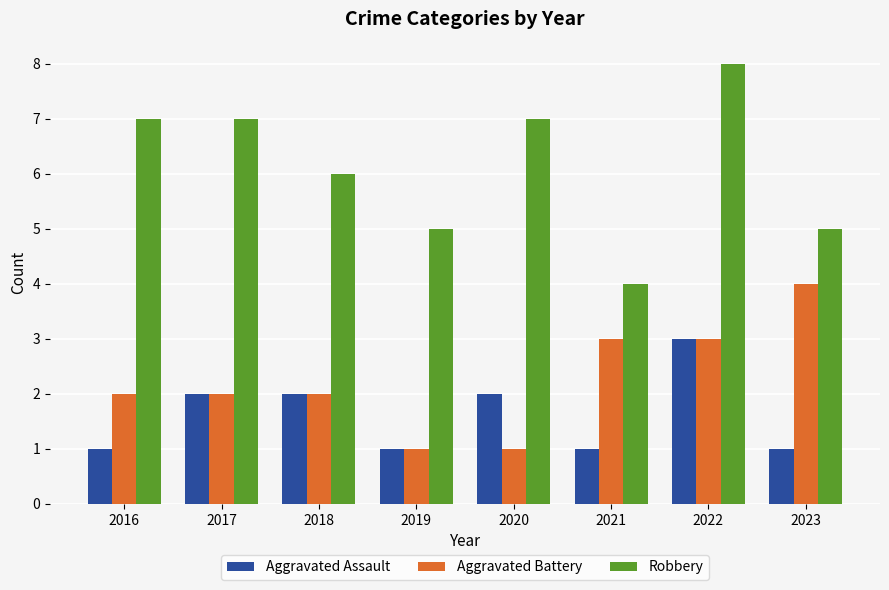

At 2020, list the series in order from largest to smallest.

Robbery, Aggravated Assault, Aggravated Battery